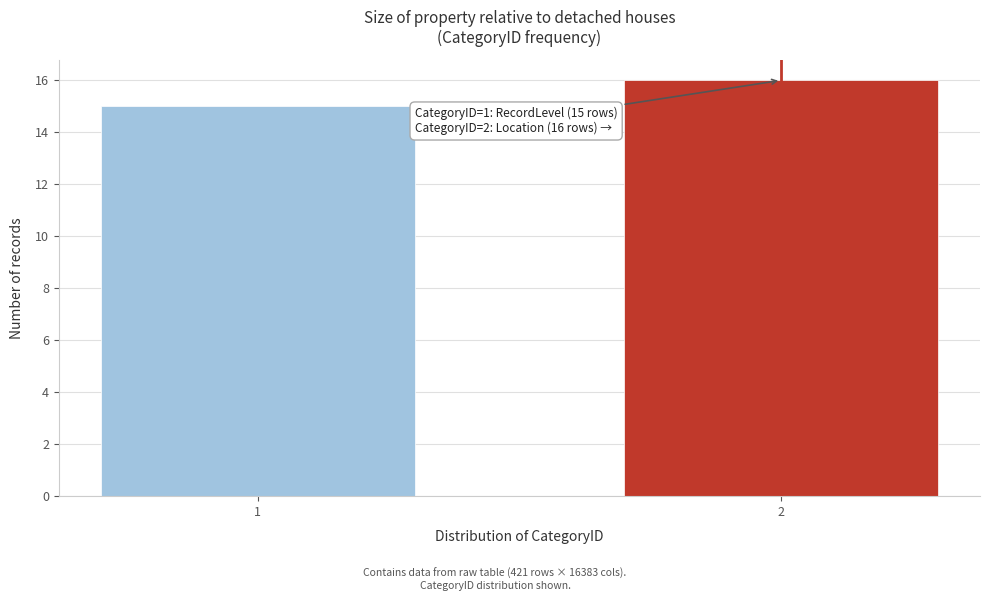

Reading left to right, what are all the values shown in this chart?

15	16